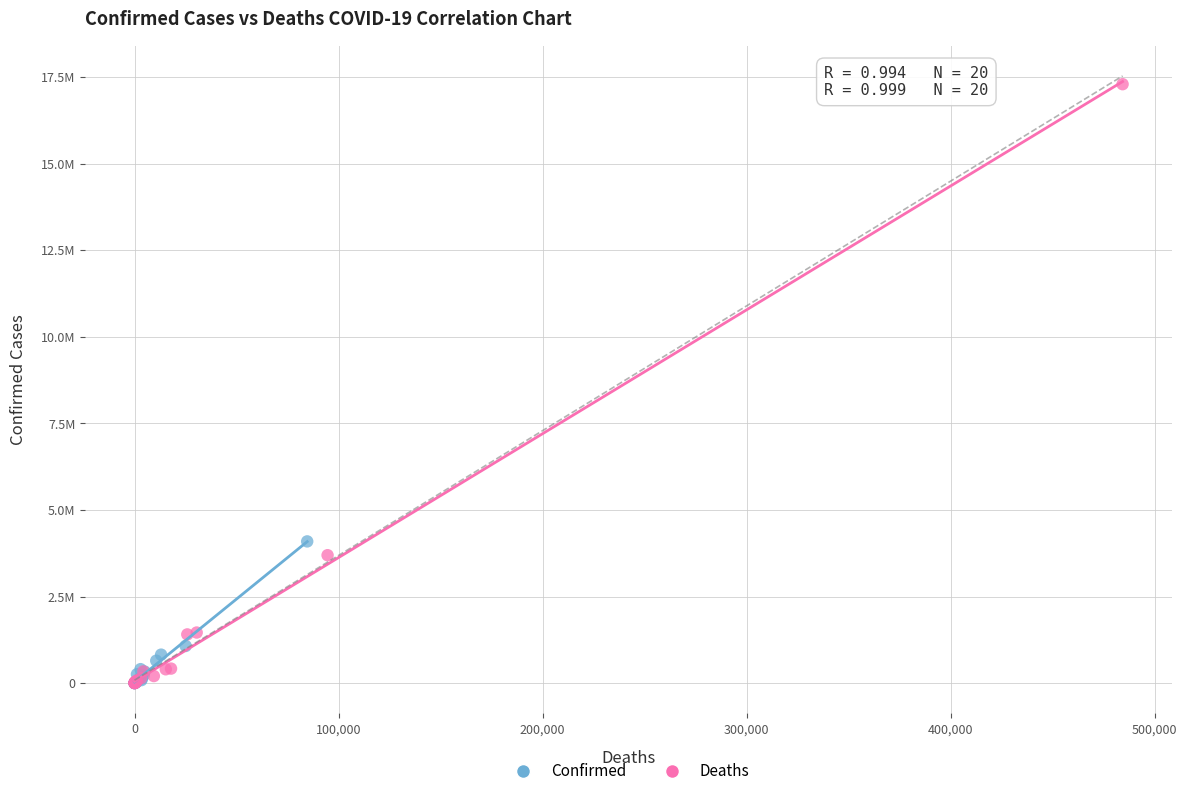

What are all the series names shown in the legend?

Confirmed, Deaths